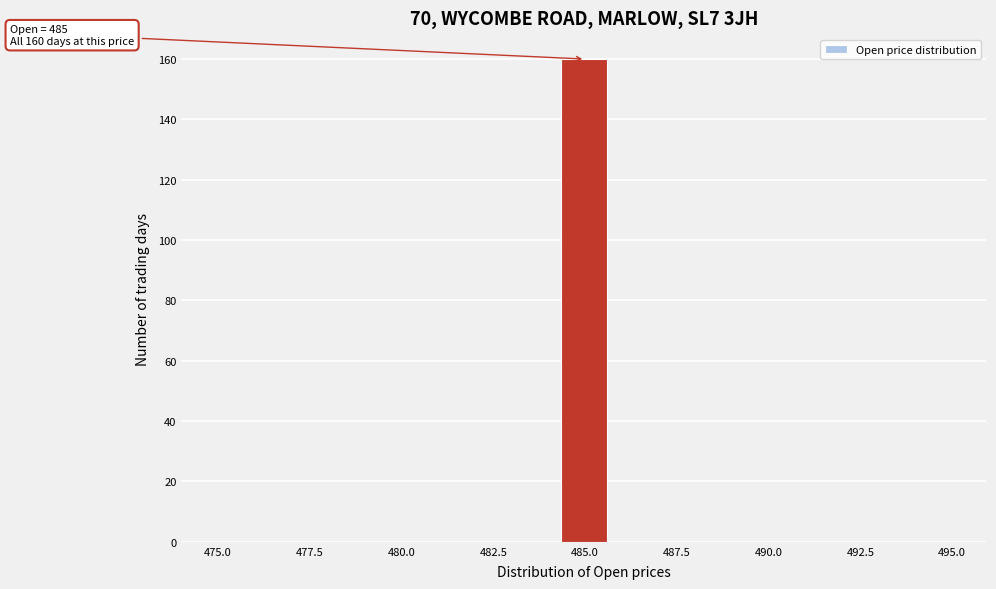

Around what value on the x-axis is the tallest bar? Give the approximate position of its centre, as read against the axis.

485.0